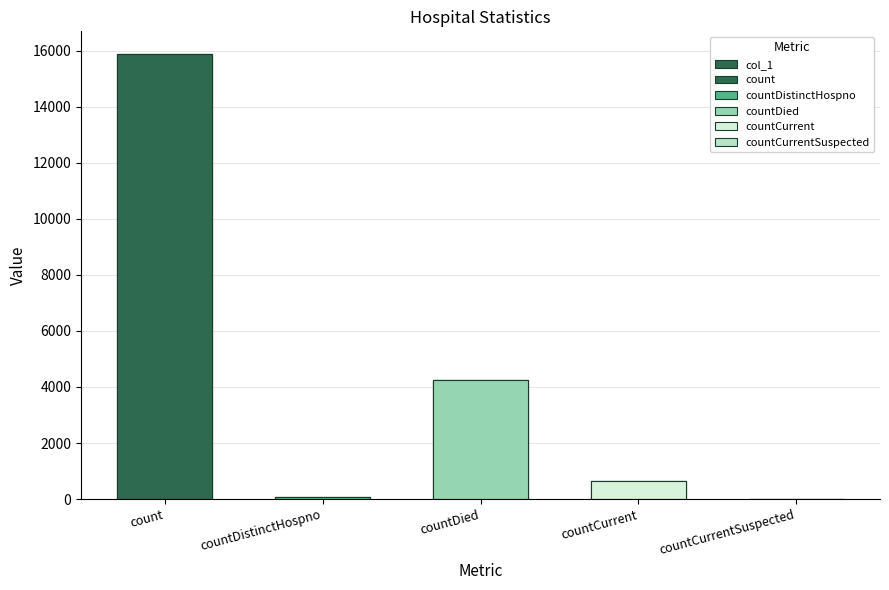

Is it true that the value at countCurrent is 310?

False